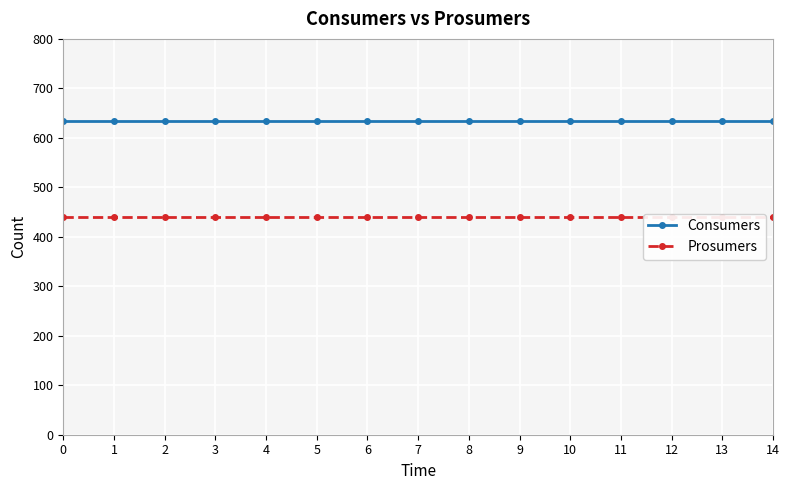

Rank the series at 0 from highest to lowest value.

Consumers, Prosumers